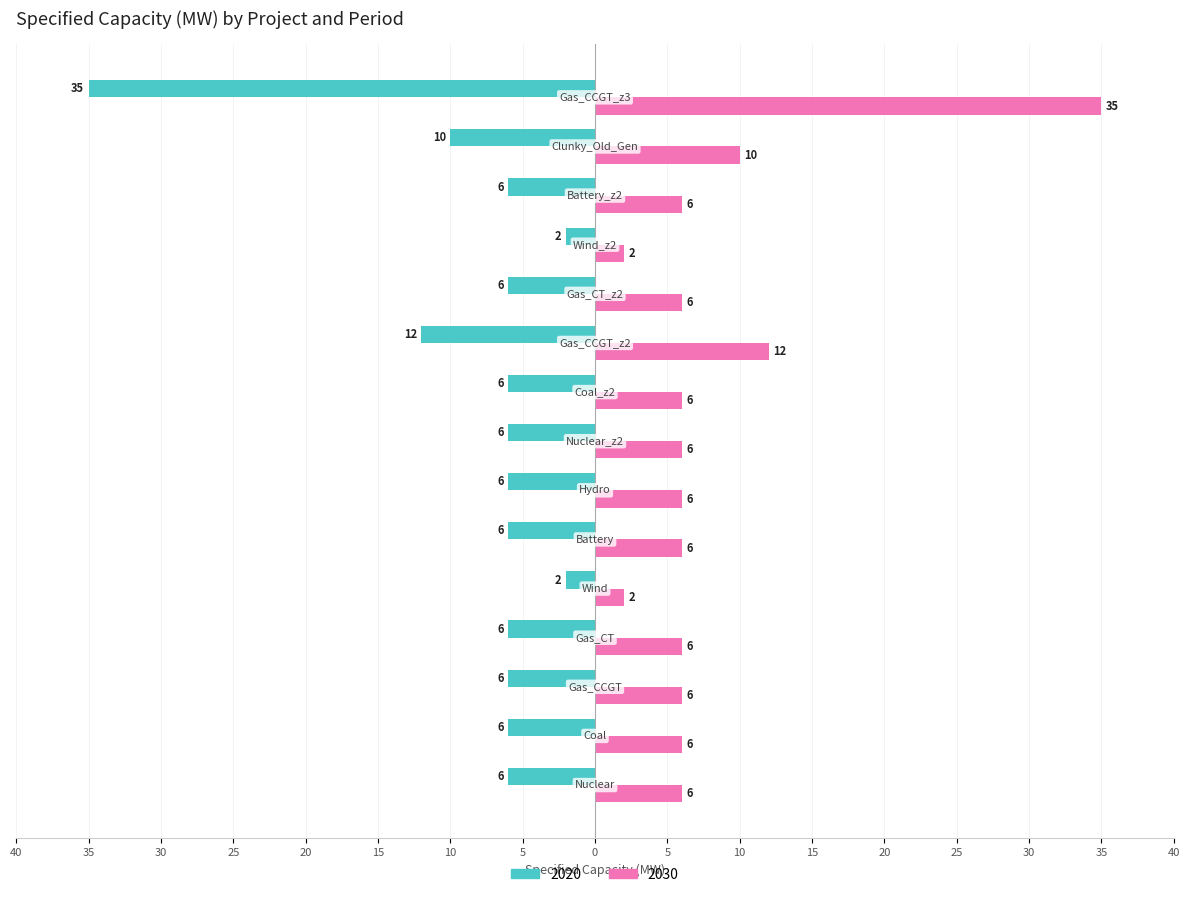

What are all the series names shown in the legend?

2020, 2030